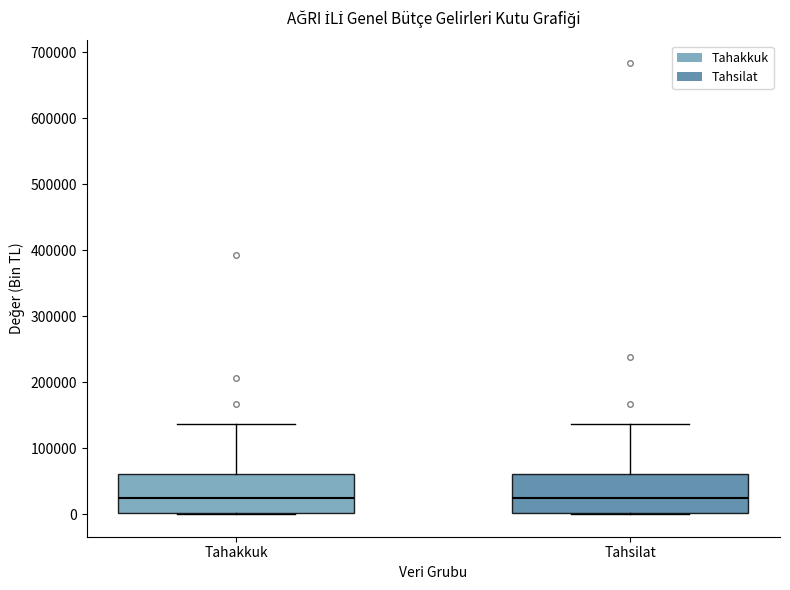

Where does the median line of the box for Tahsilat sit on the y-axis? The values are not printed on the chart, so give them approximately, as read against the axis.

30000